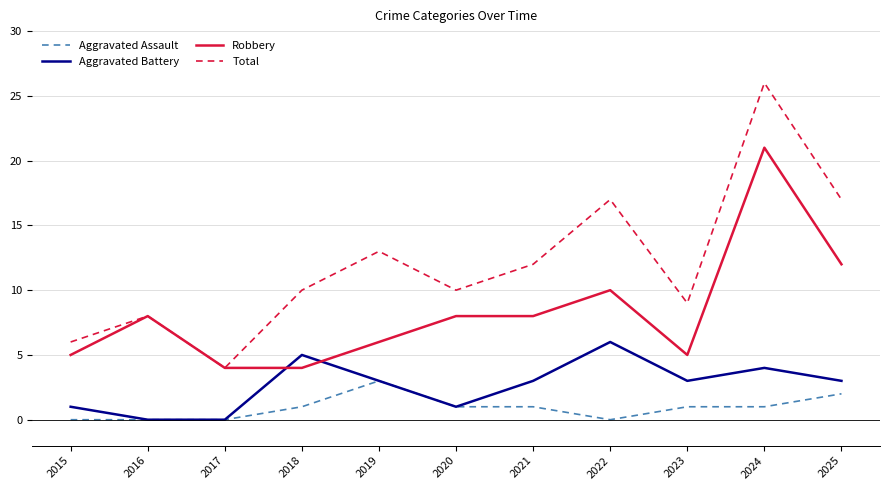

What is the difference between the Robbery values at 2021 and 2025?

4